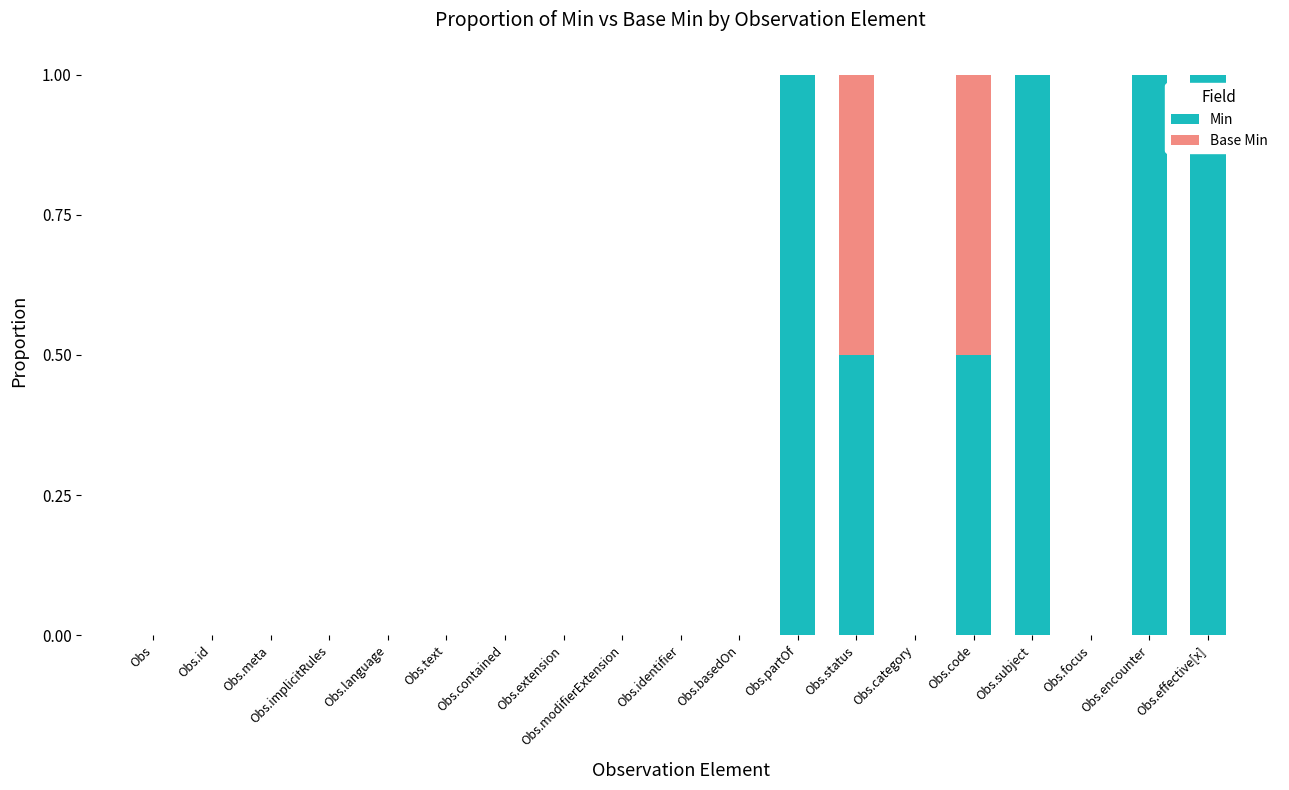

What is the total value across all series at Obs.effective[x]?

1.0